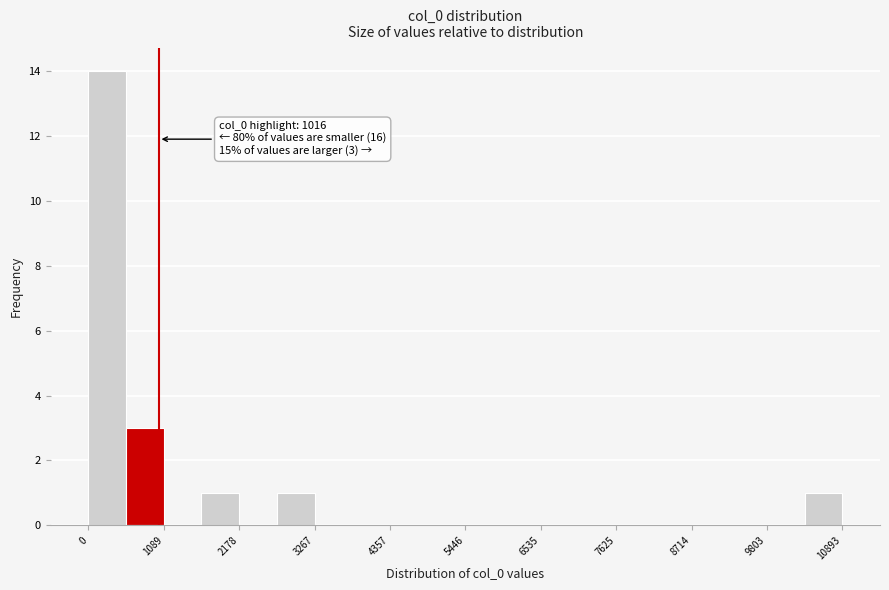

Around what value on the x-axis is the tallest bar? Give the approximate position of its centre, as read against the axis.

200